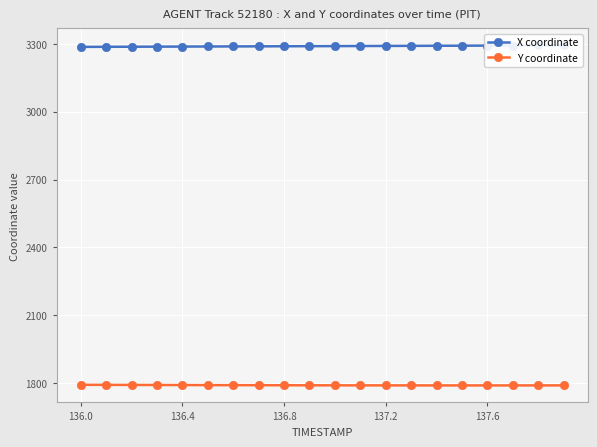

What is the difference between the maximum and second lowest values in the X coordinate series?

6.5